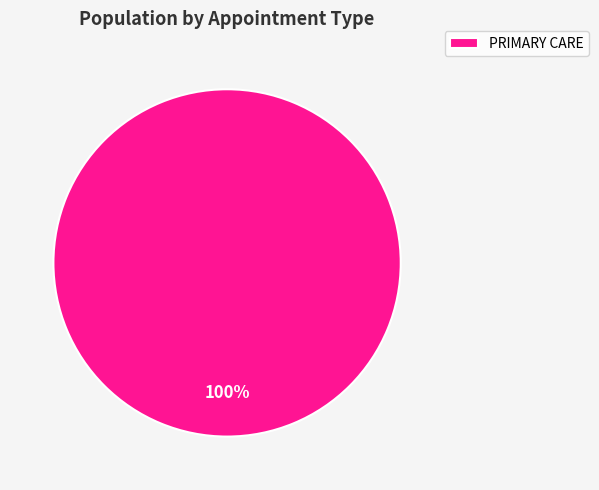

How many segments does this pie chart have?

1